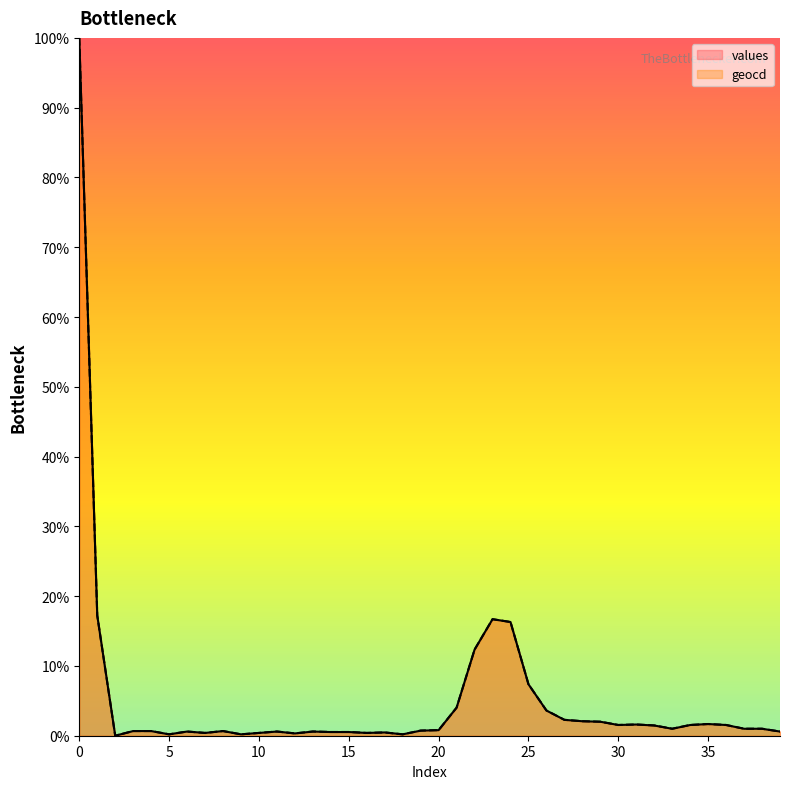

Reading right to left, what are all the values shown in this chart?

values: 39=0.6	38=1.0	37=1.0	36=1.5	35=1.7	34=1.5	33=1.0	32=1.5	31=1.6	30=1.5	29=2.0	28=2.1	27=2.3	26=3.6	25=7.4	24=16.3	23=16.7	22=12.3	21=4.0	20=0.8	19=0.7	18=0.2	17=0.5	16=0.4	15=0.5	14=0.5	13=0.6	12=0.3	11=0.6	10=0.4	9=0.2	8=0.7	7=0.4	6=0.6	5=0.2	4=0.7	3=0.7	2=0.0	1=17.2	0=100.0
geocd: 39=0.6	38=1.0	37=1.0	36=1.5	35=1.7	34=1.5	33=1.0	32=1.5	31=1.6	30=1.5	29=2.0	28=2.1	27=2.3	26=3.6	25=7.4	24=16.3	23=16.7	22=12.3	21=4.0	20=0.8	19=0.7	18=0.2	17=0.5	16=0.4	15=0.5	14=0.5	13=0.6	12=0.3	11=0.6	10=0.4	9=0.2	8=0.7	7=0.4	6=0.6	5=0.2	4=0.7	3=0.7	2=0.0	1=17.2	0=100.0